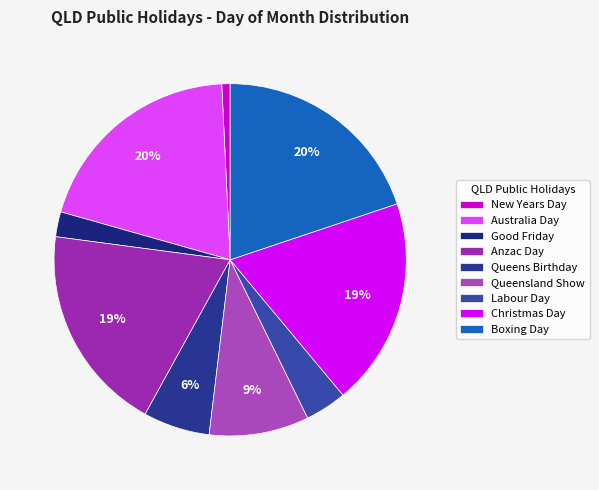

Count the number of slices in the pie.

9